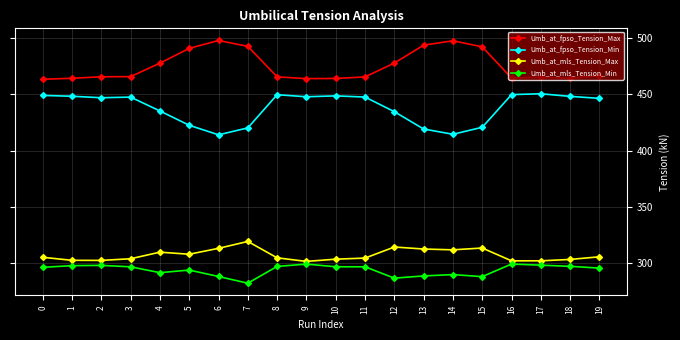

What are all the series names shown in the legend?

Umb_at_fpso_Tension_Max, Umb_at_fpso_Tension_Min, Umb_at_mls_Tension_Max, Umb_at_mls_Tension_Min